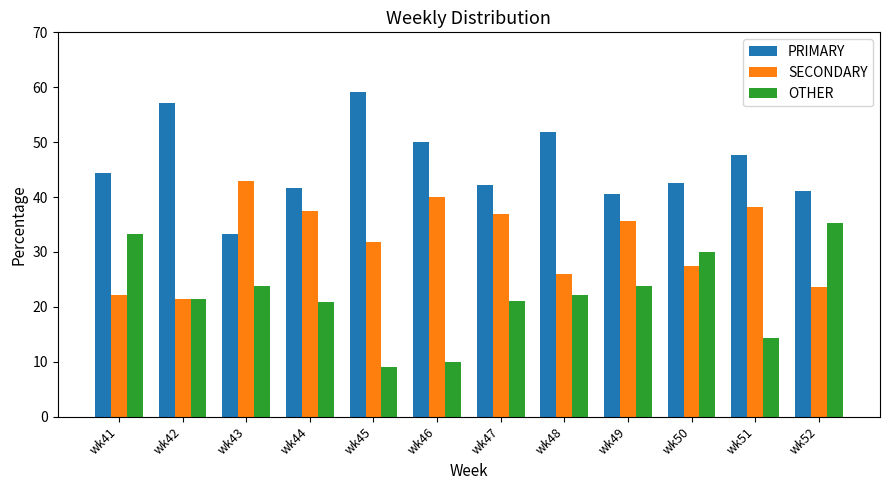

Read the OTHER value at wk42.

21.4